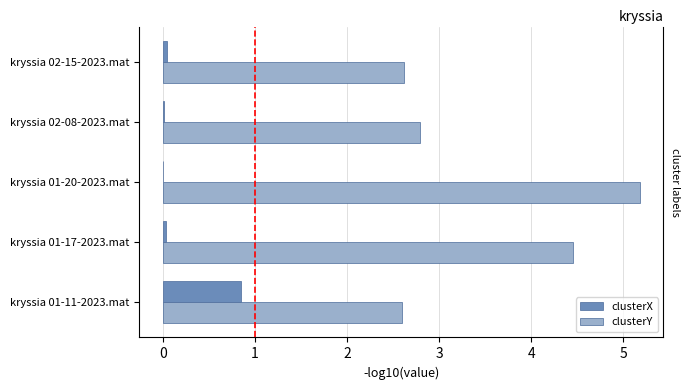

Between kryssia 01-20-2023.mat and kryssia 02-08-2023.mat, which series saw the biggest shift?

clusterY